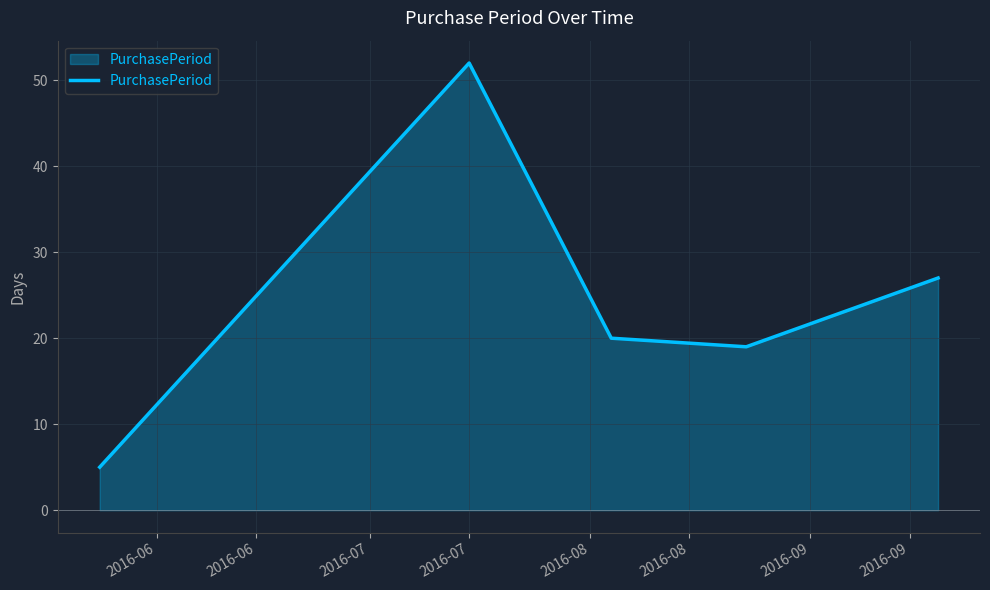

What is the difference between the maximum and second lowest values?

33